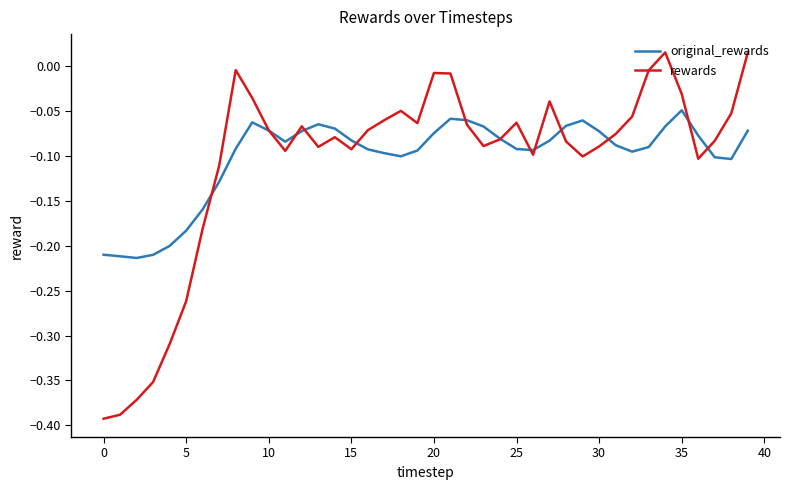

List the series in order of their peak value, lowest first.

original_rewards, rewards